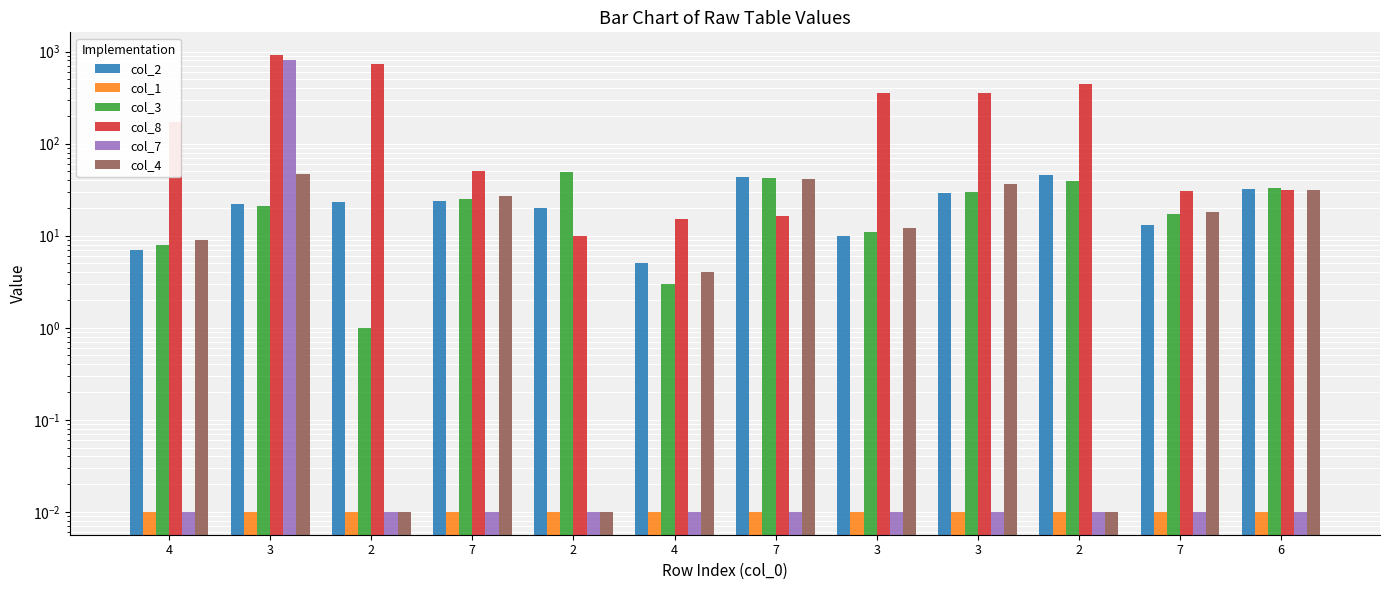

How many data points in col_4 are above 18?

5